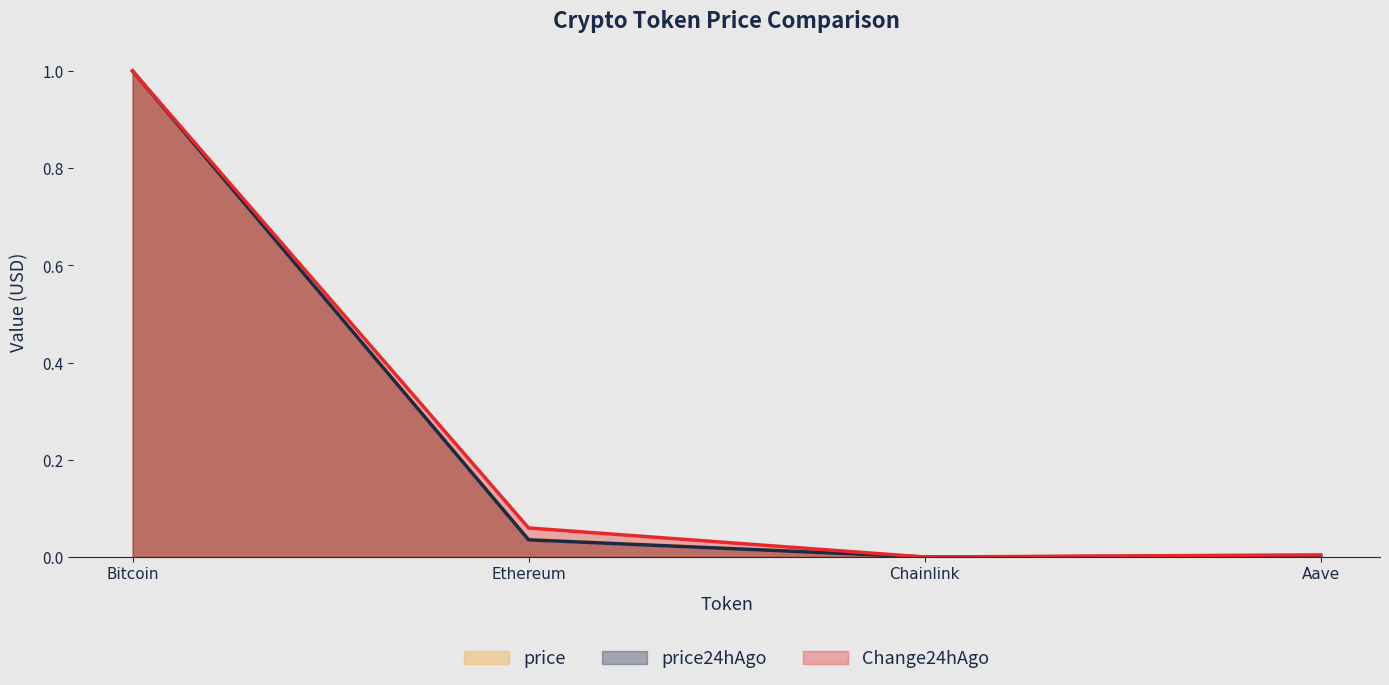

Which series changed the most between Chainlink and Aave?

Change24hAgo (line)